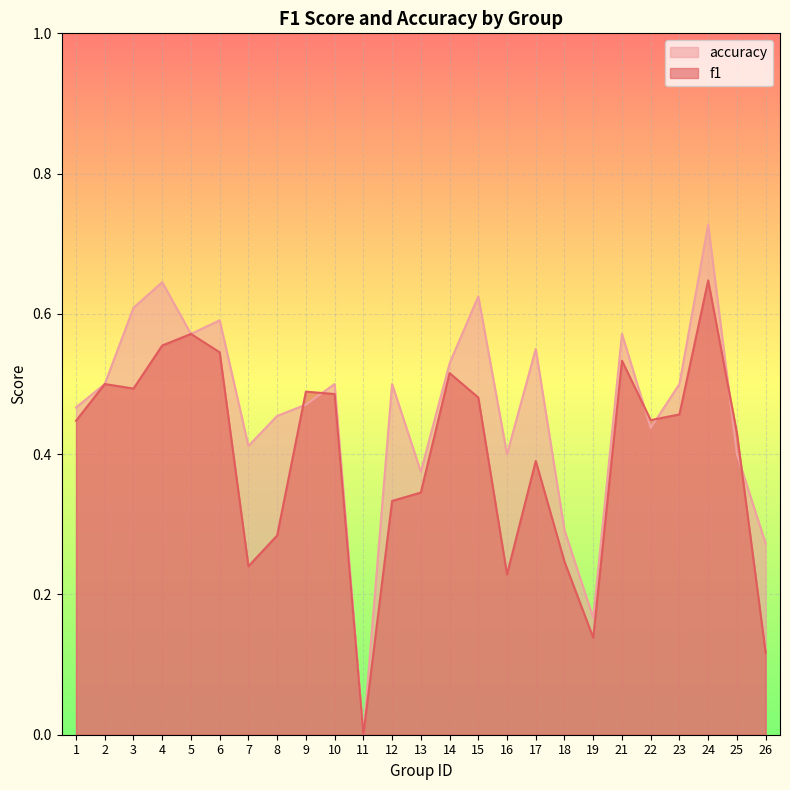

How many interior local valleys does the f1 series have?

6